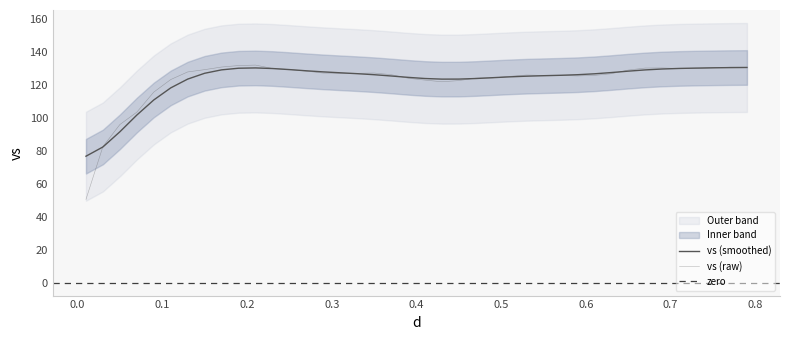

How many lines are shown in the chart?

1